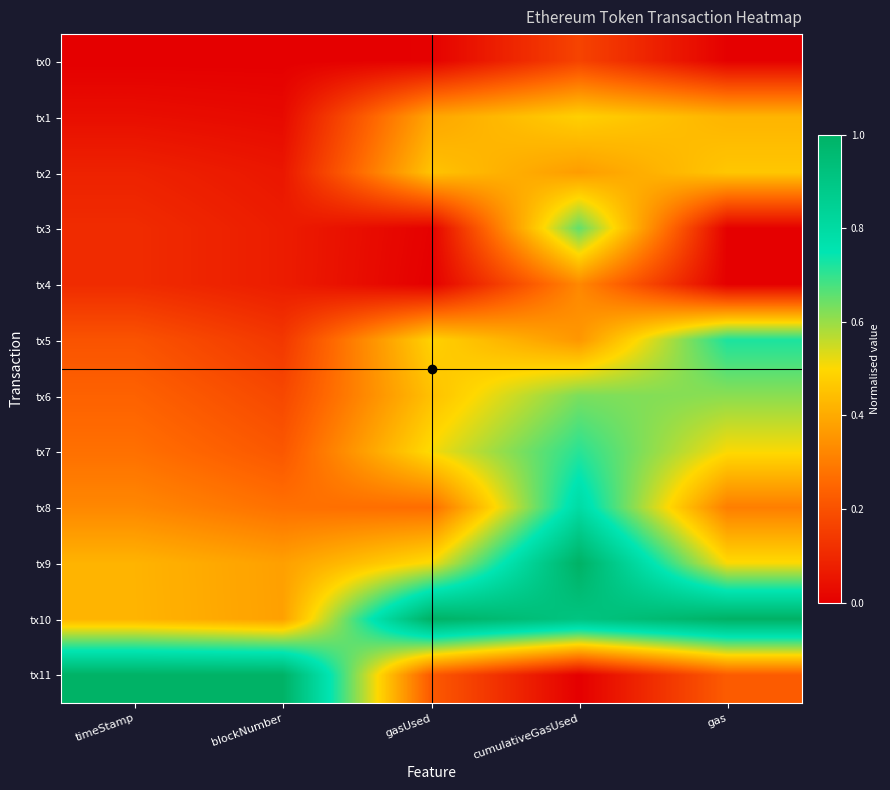

What is the spread (max minus min) of values at cumulativeGasUsed?

1.0